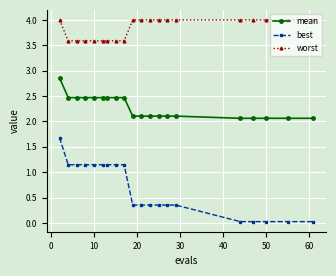

What are all the series names shown in the legend?

mean, best, worst